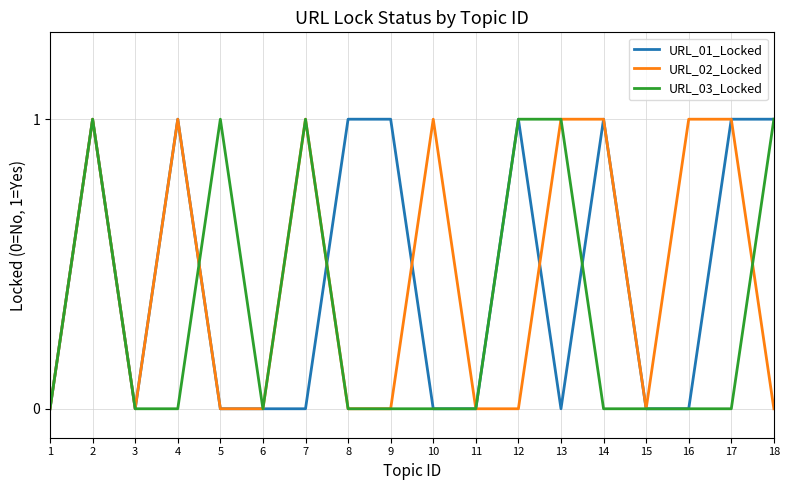

The value of URL_01_Locked at 16 is 1. True or false?

False